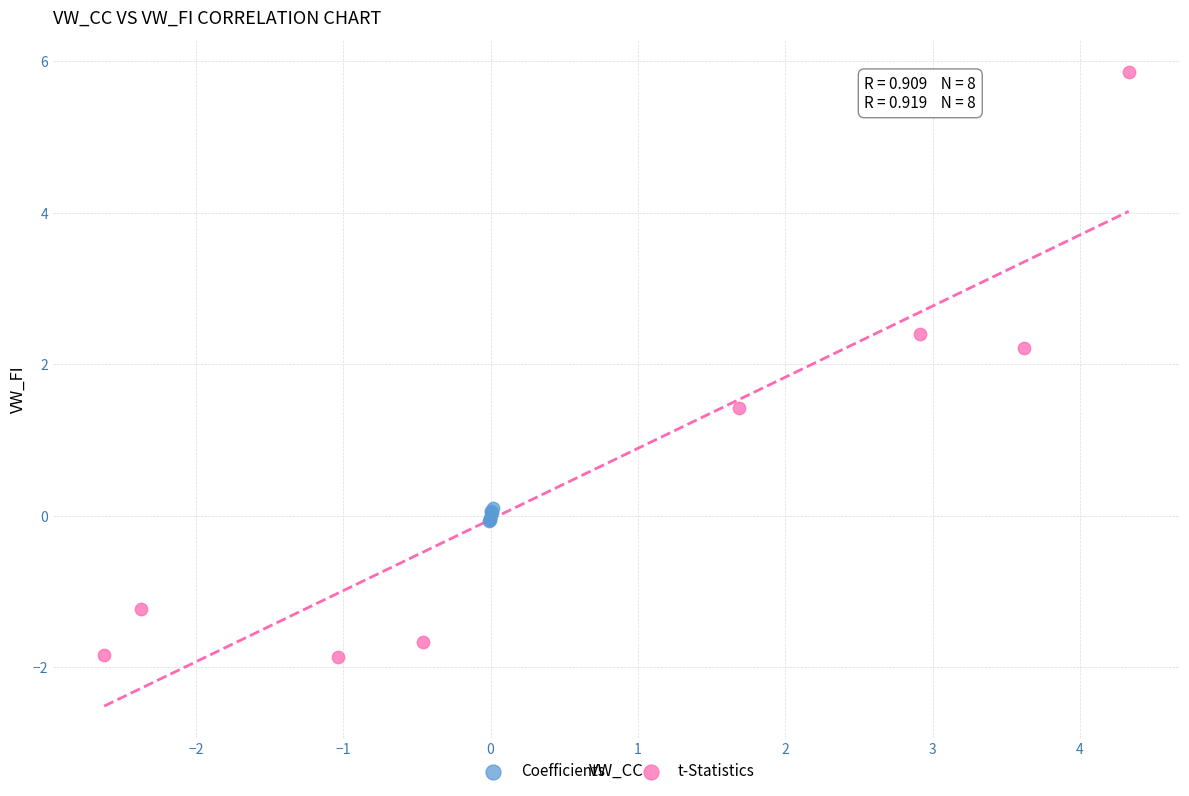

Which series reaches the minimum Y coordinate?

t-Statistics